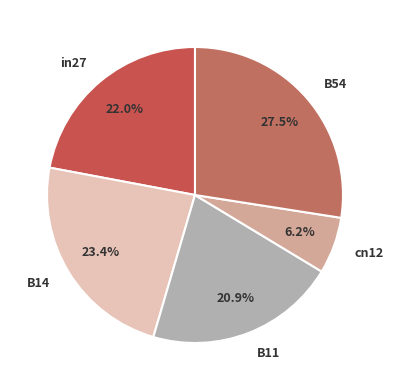

Does B11 account for over 50% of the chart?

No